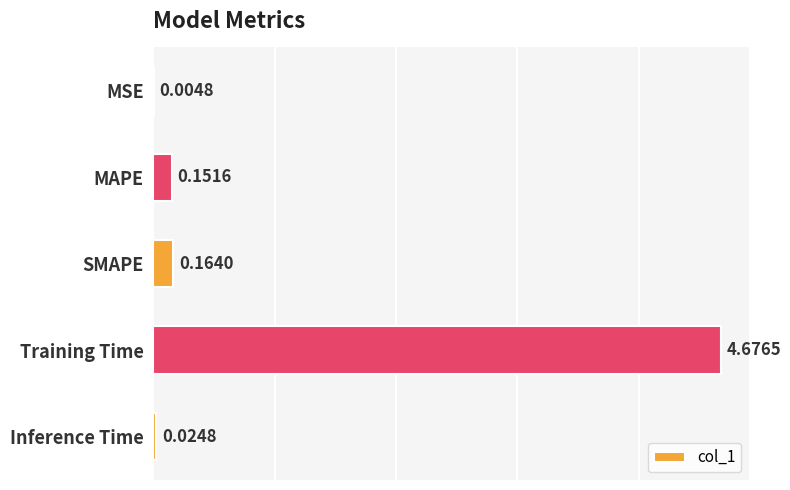

At which category does the chart reach its peak across all series?

Training Time